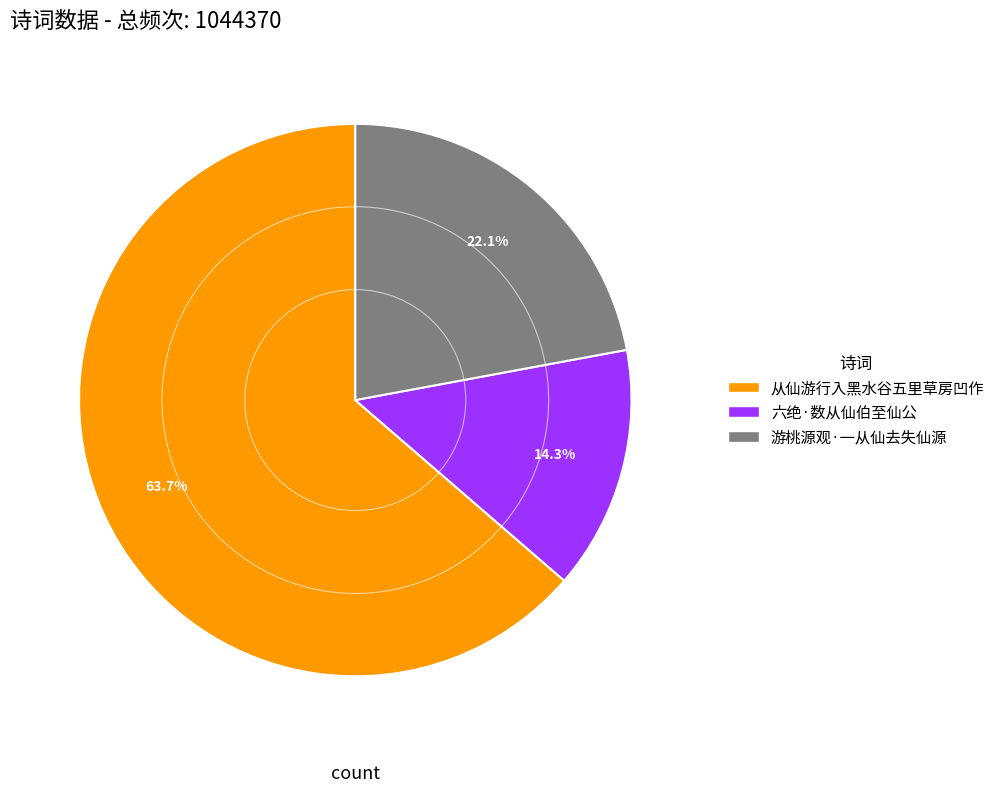

What is the smallest slice in the pie chart?

六绝·数从仙伯至仙公